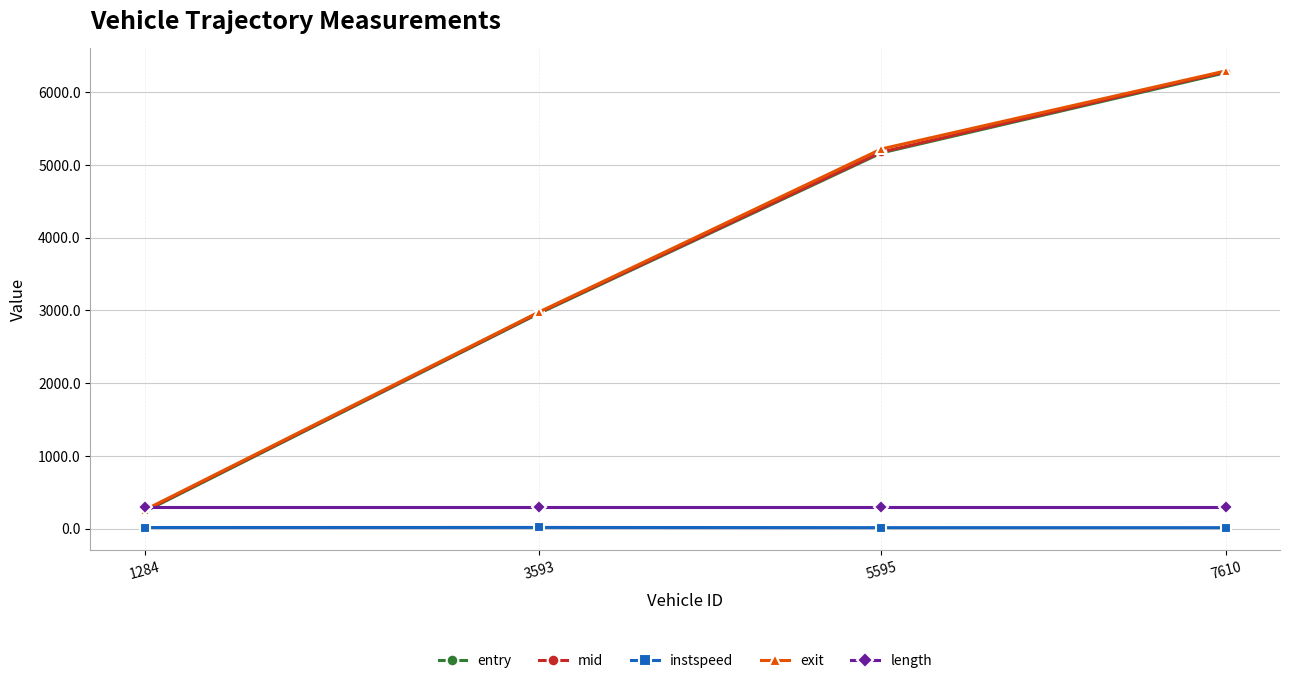

At which label is entry closest to 3249?

3593